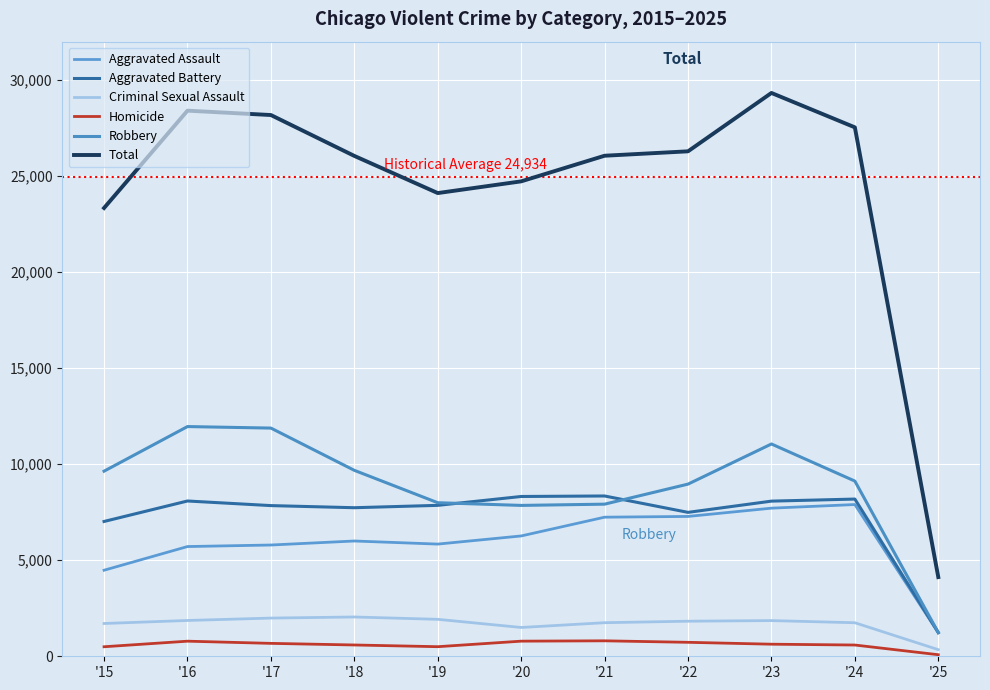

What is the spread (max minus min) of values at '22?

25564